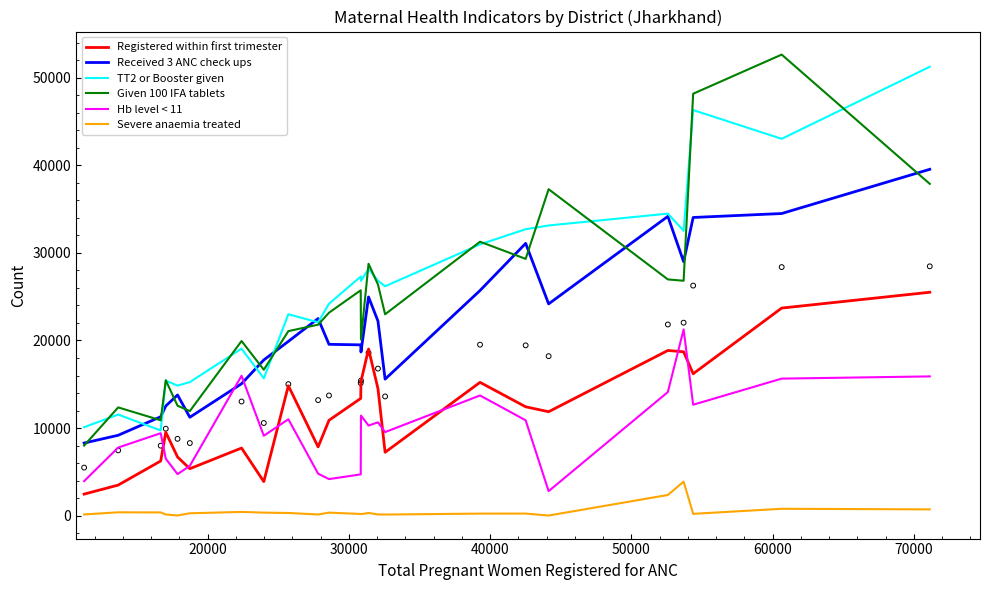

True or false: Registered within first trimester and Severe anaemia treated cross at least once.

False